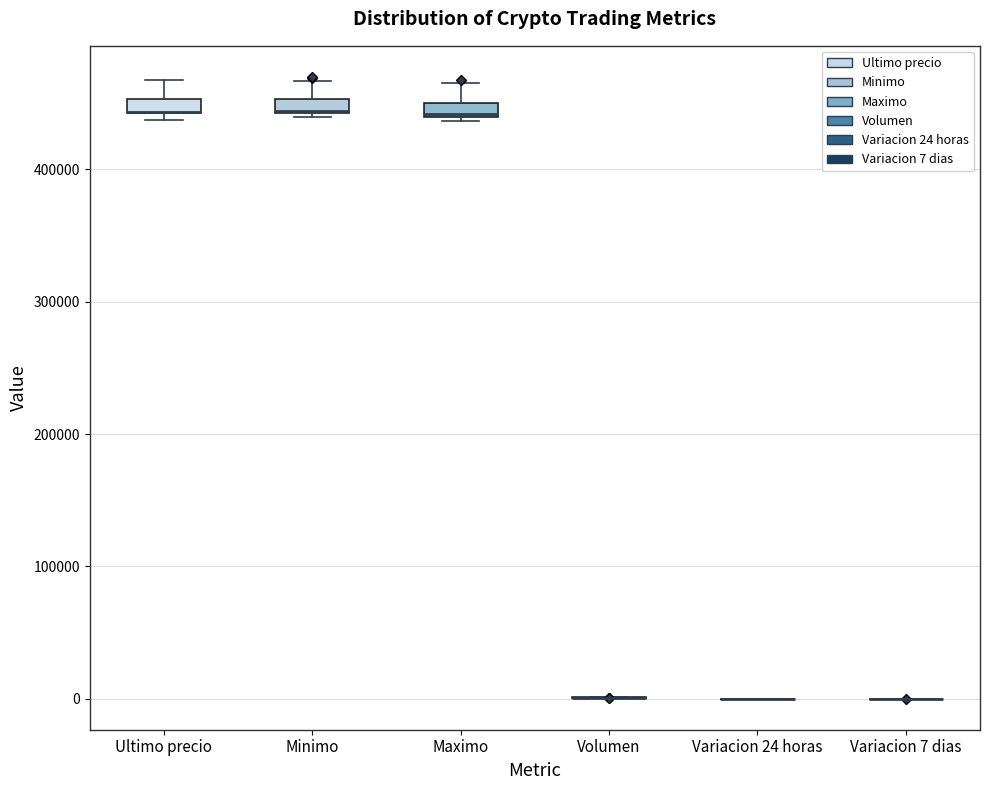

Where does the upper whisker of the box for Maximo end on the y-axis? The values are not printed on the chart, so give them approximately, as read against the axis.

470000